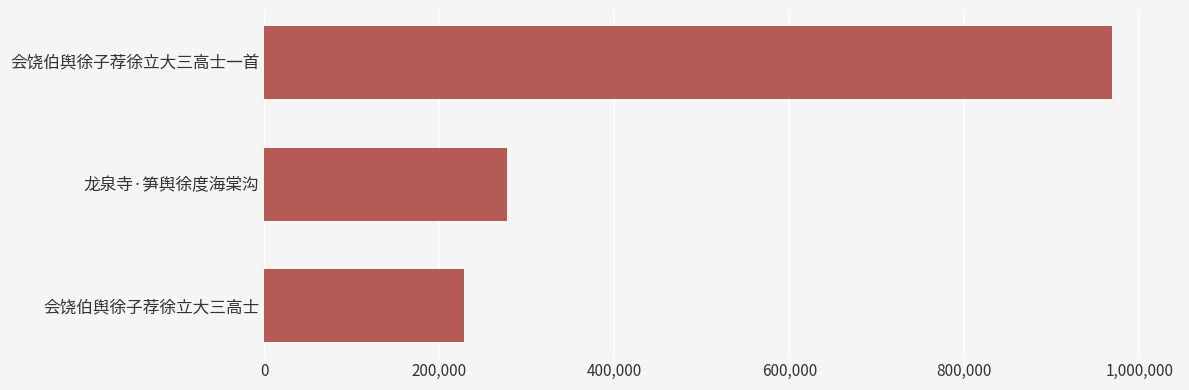

What is the sum of all values?

1474103